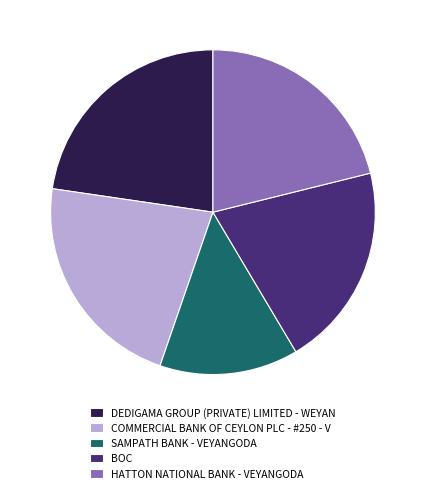

How many slices are in this pie chart?

5